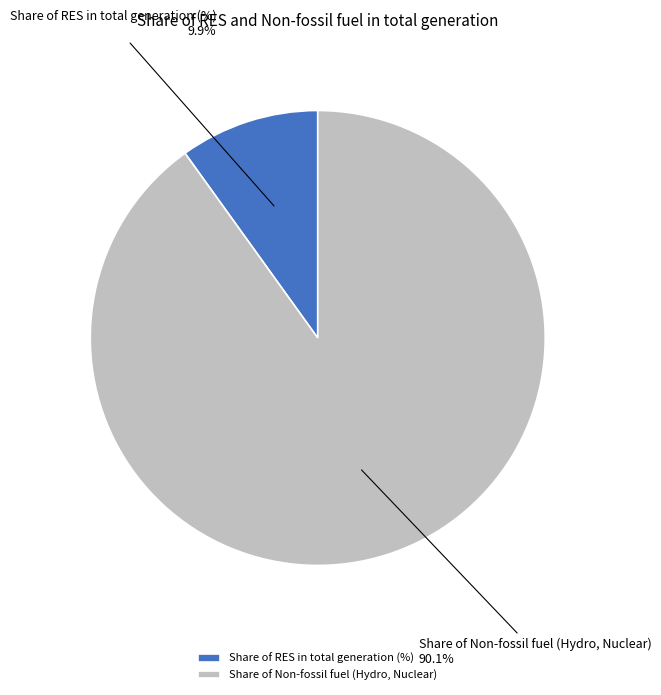

Count the number of slices in the pie.

2